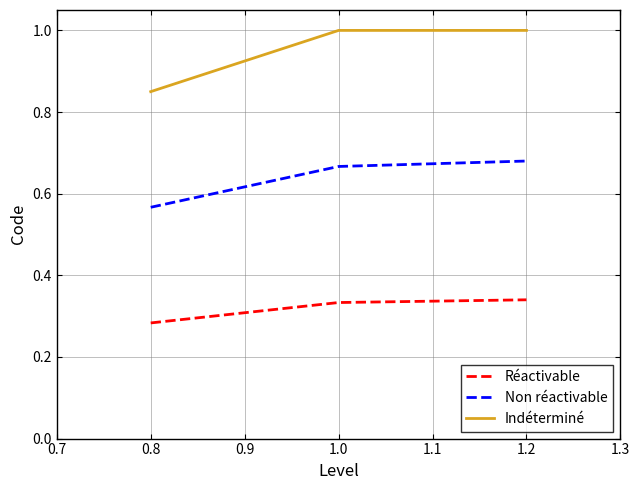

List the series in order of their overall mean, lowest first.

Réactivable, Non réactivable, Indéterminé